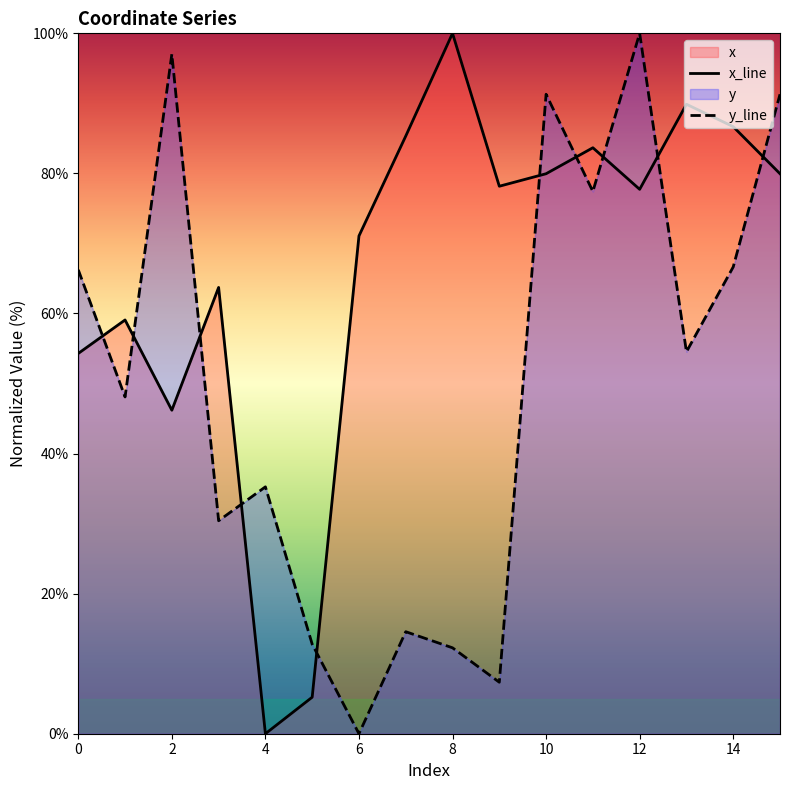

How many data points in x are less than 78?

8